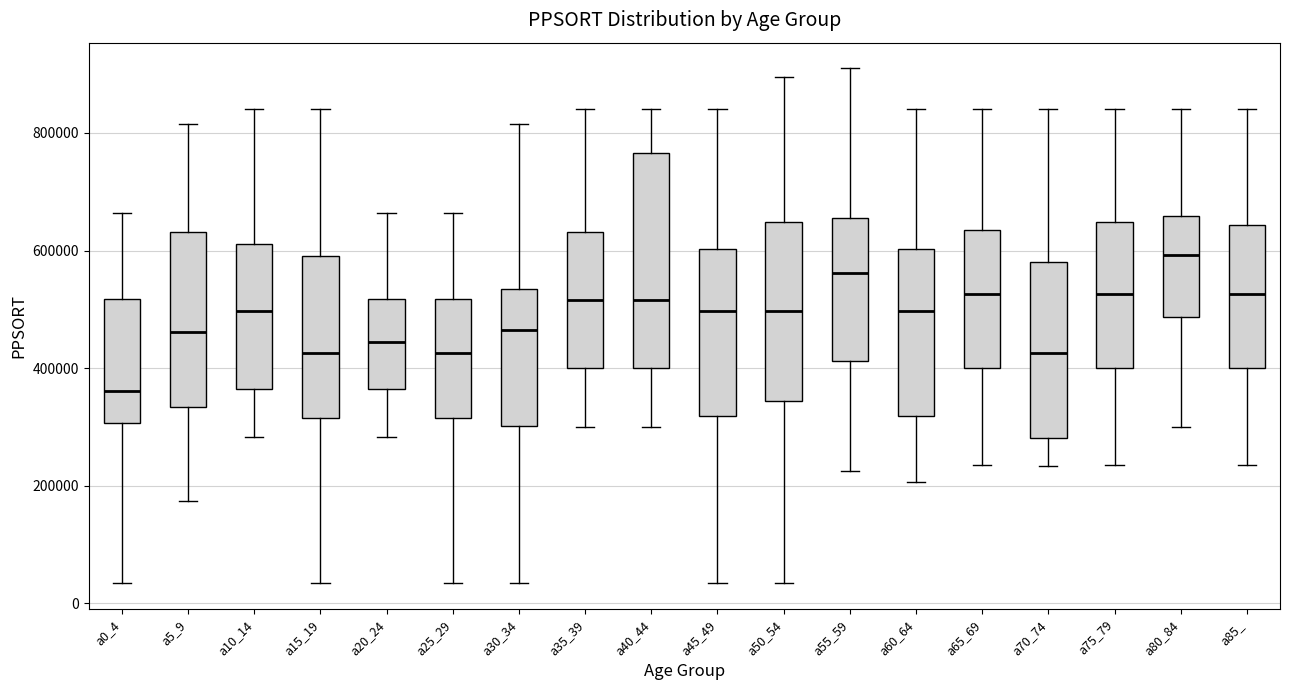

Where does the lower whisker of the box for a15_19 end on the y-axis? The values are not printed on the chart, so give them approximately, as read against the axis.

40000